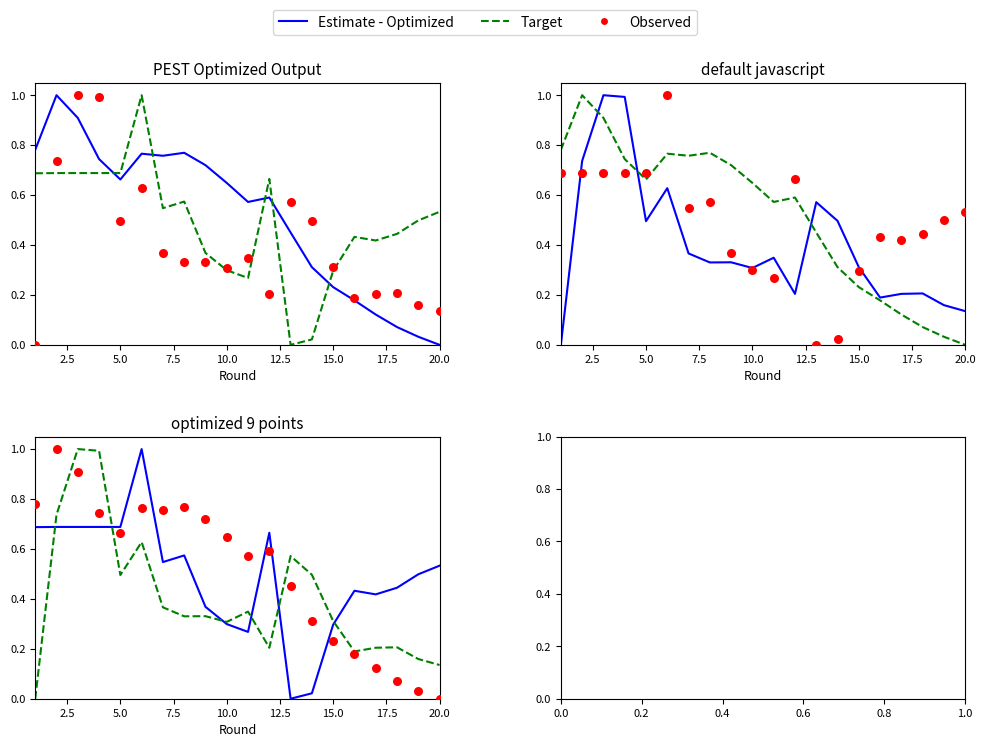

Which series has the largest total across all categories?

Observed